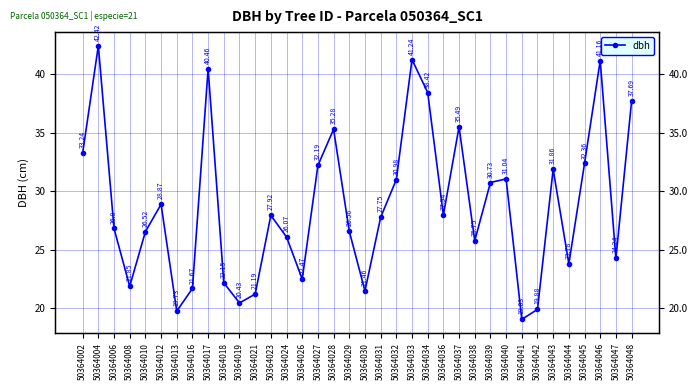

What is the average value?

28.8